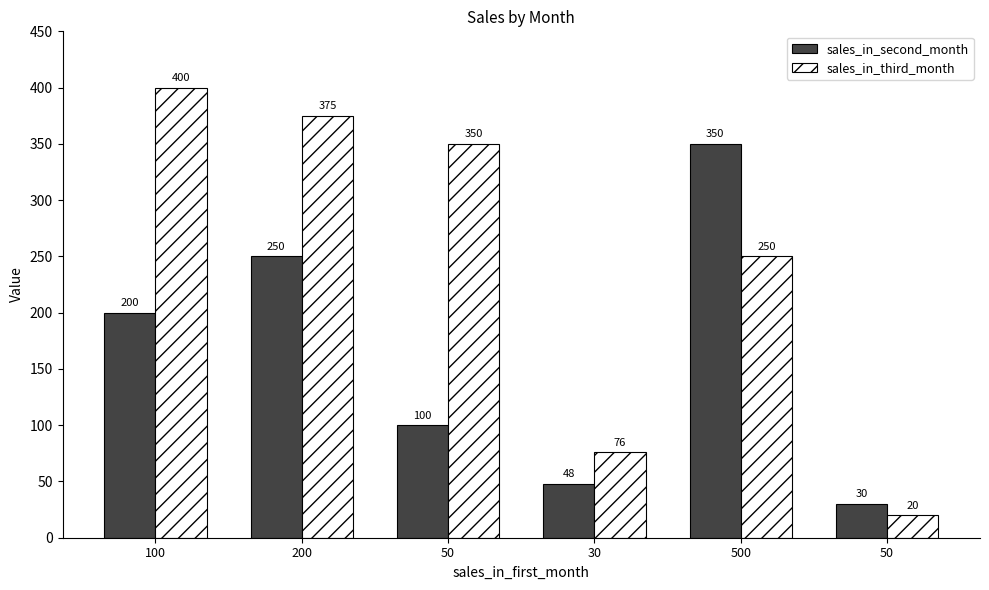

Reading left to right, what are all the values shown in this chart?

sales_in_second_month: 200	250	100	48	350	30
sales_in_third_month: 400	375	350	76	250	20